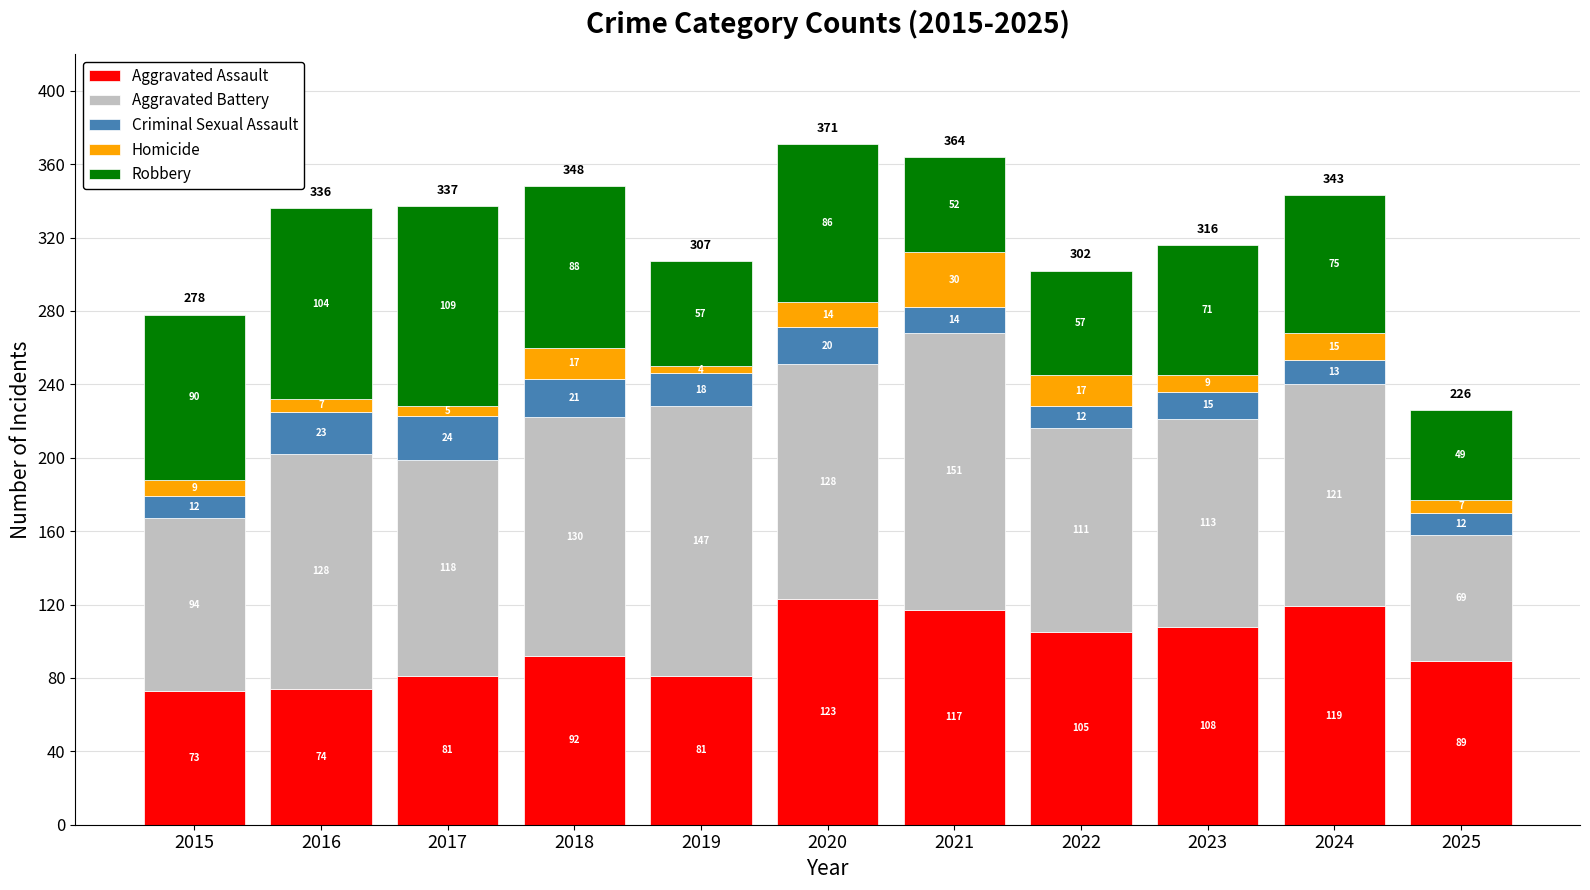

What is the sum of all Aggravated Assault values?

1062